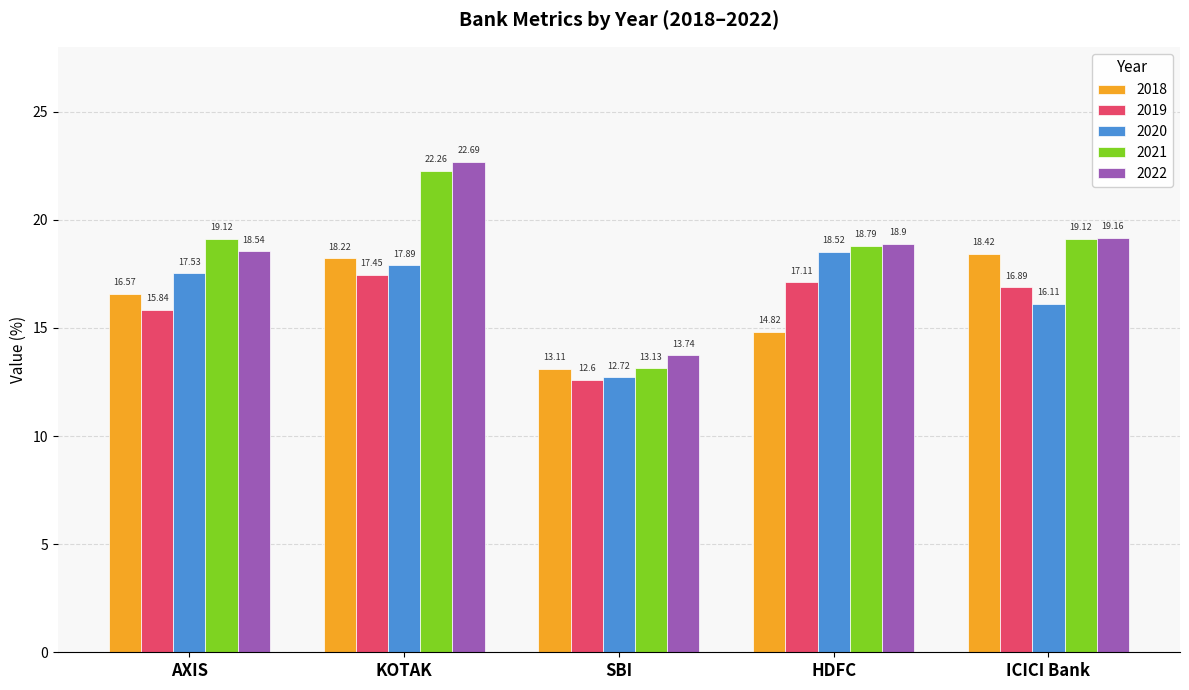

Which series has the widest spread of values?

2021